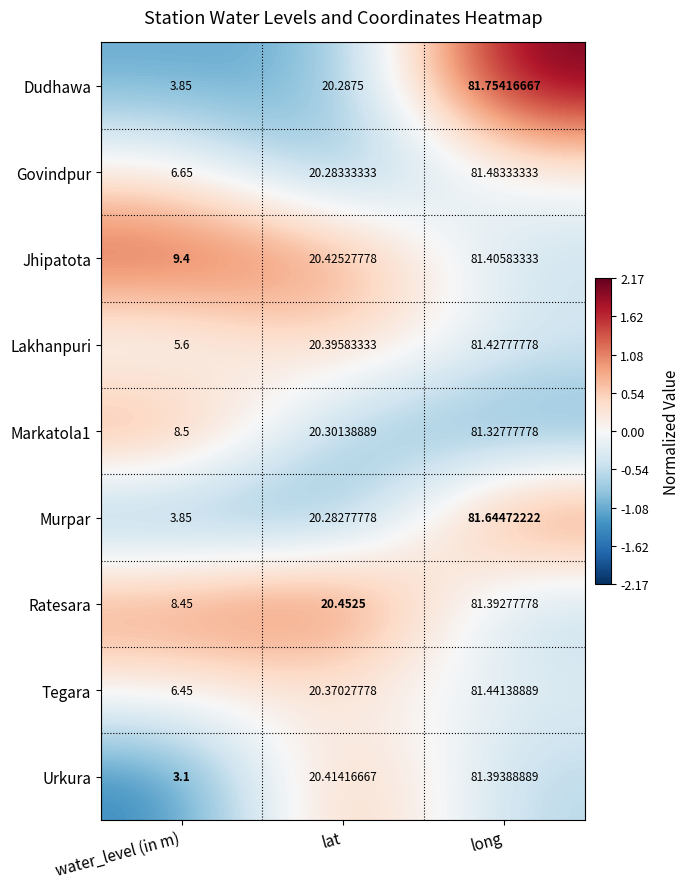

Which series changed the most between water_level (in m) and lat?

Urkura